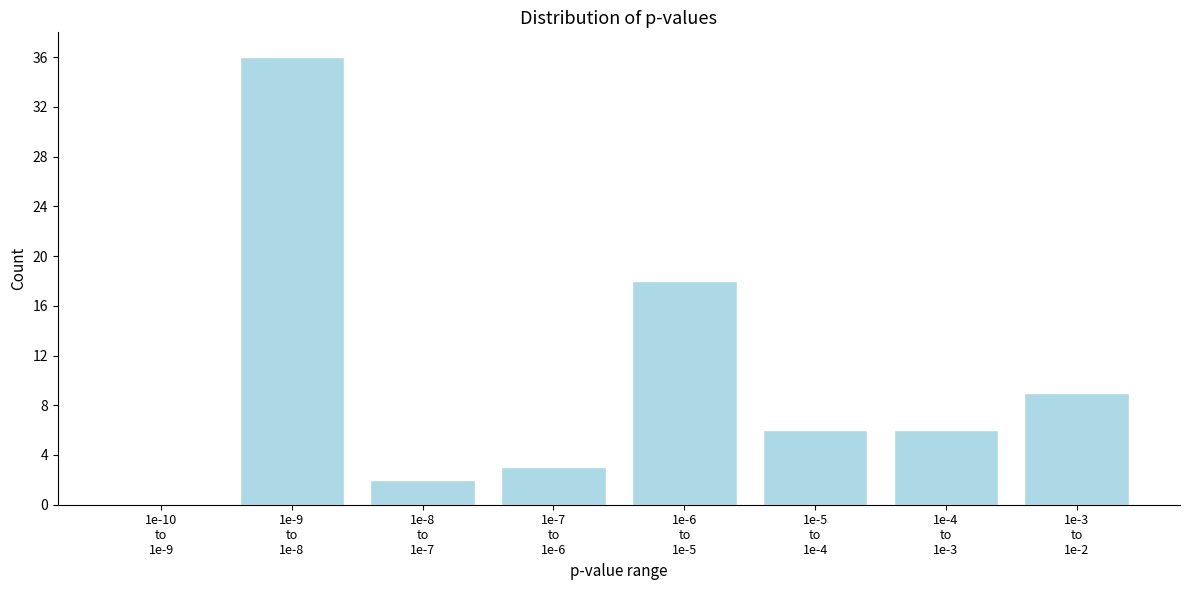

What is the maximum value shown in the chart?

36